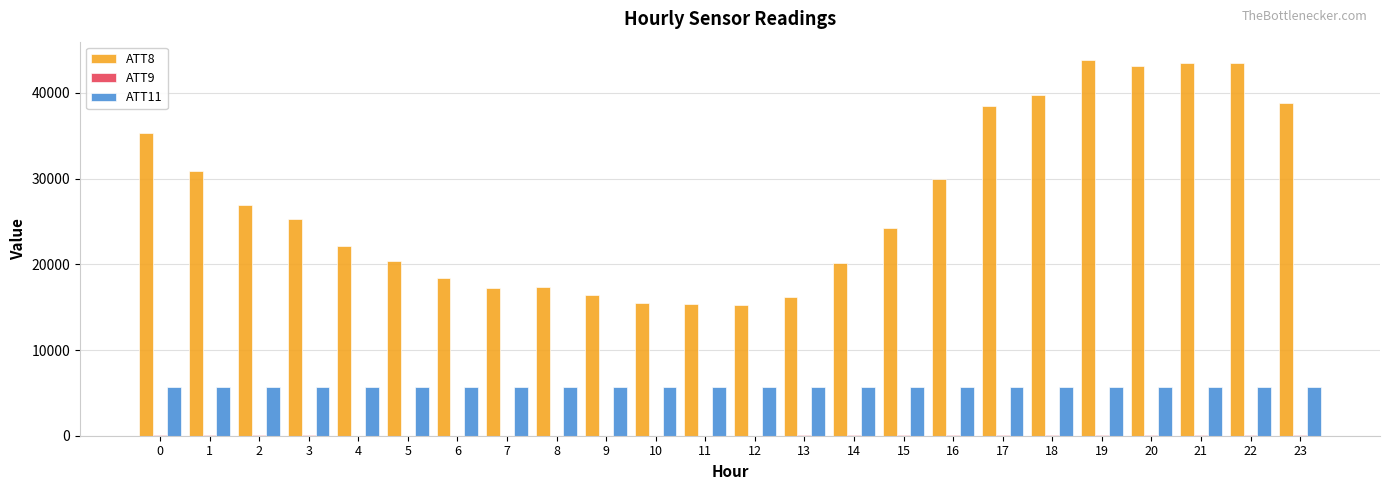

Which series has the largest total across all categories?

ATT8